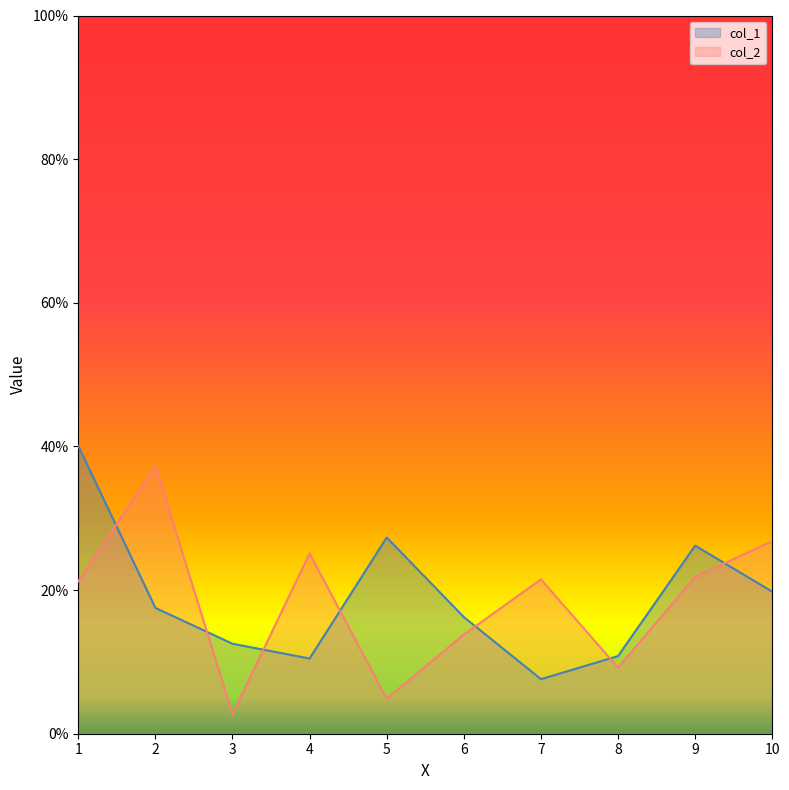

What is the difference between the maximum and second lowest values in the col_1 series?

29.6